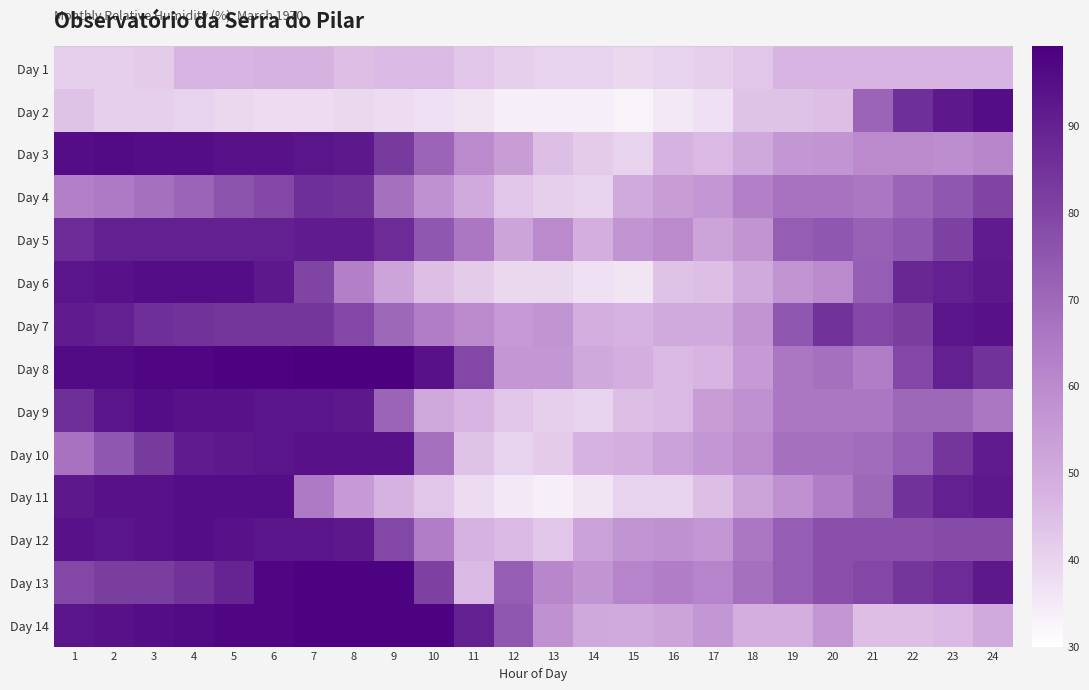

Which series changed the most between 8 and 13?

Day 10